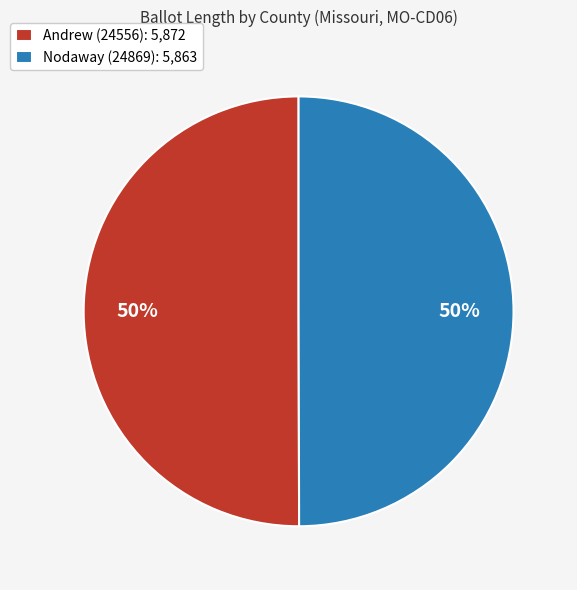

Approximately how many times larger is the value at Andrew (24556) compared to Nodaway (24869)?

1.0